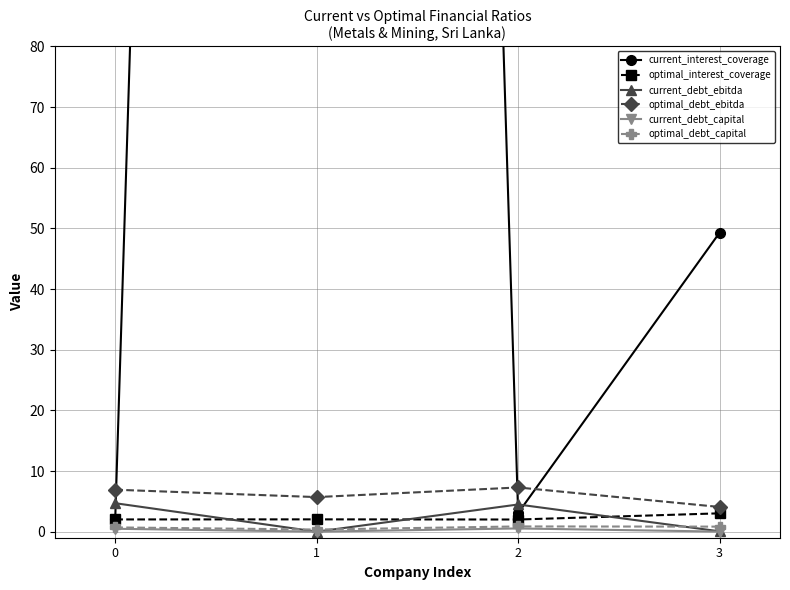

How many data points in current_interest_coverage are above 49?

2